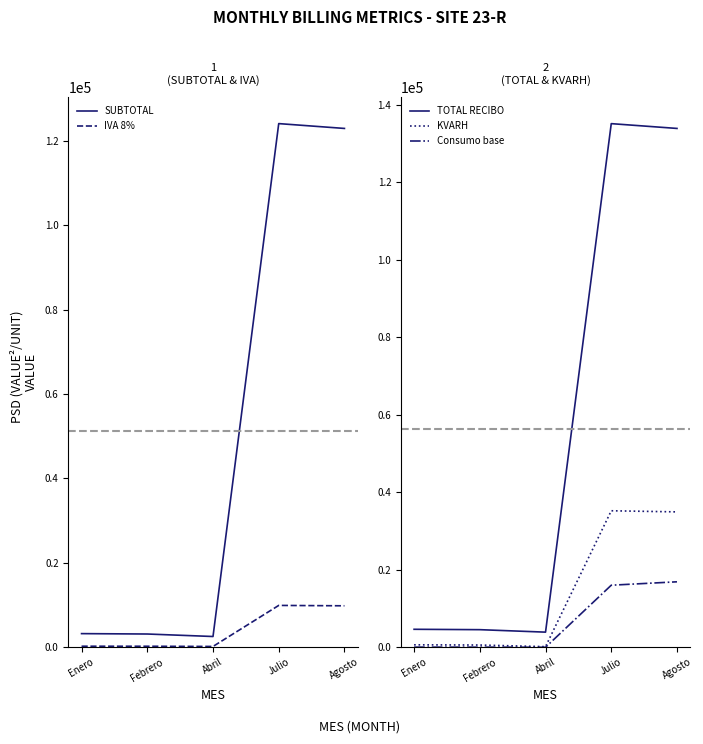

Rank the series at Febrero from lowest to highest value.

Consumo base, IVA 8%, KVARH, SUBTOTAL, TOTAL RECIBO